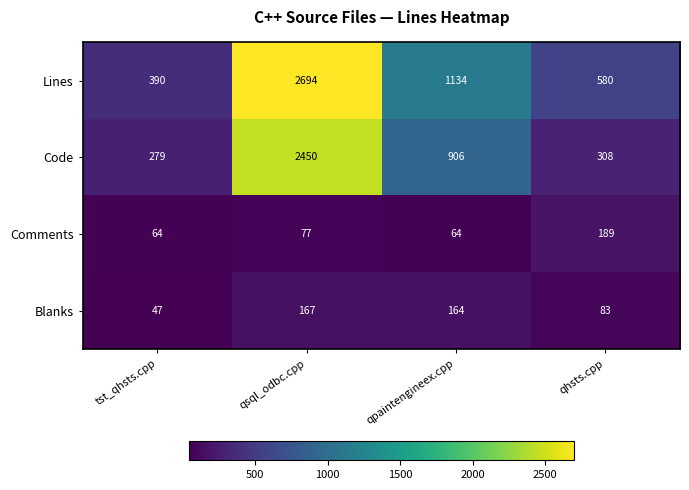

Where is Code nearest to the value 1364?

qpaintengineex.cpp